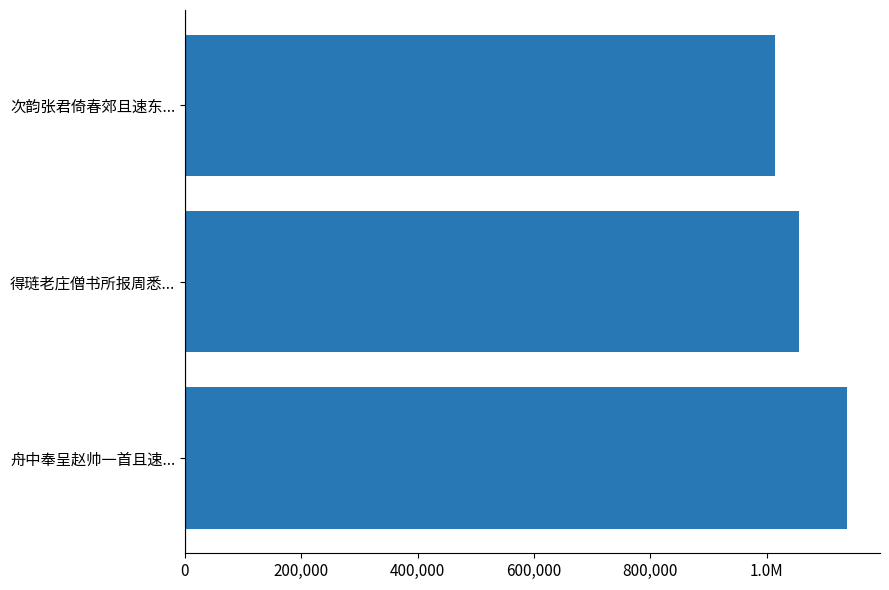

Are the bars horizontal?

Yes